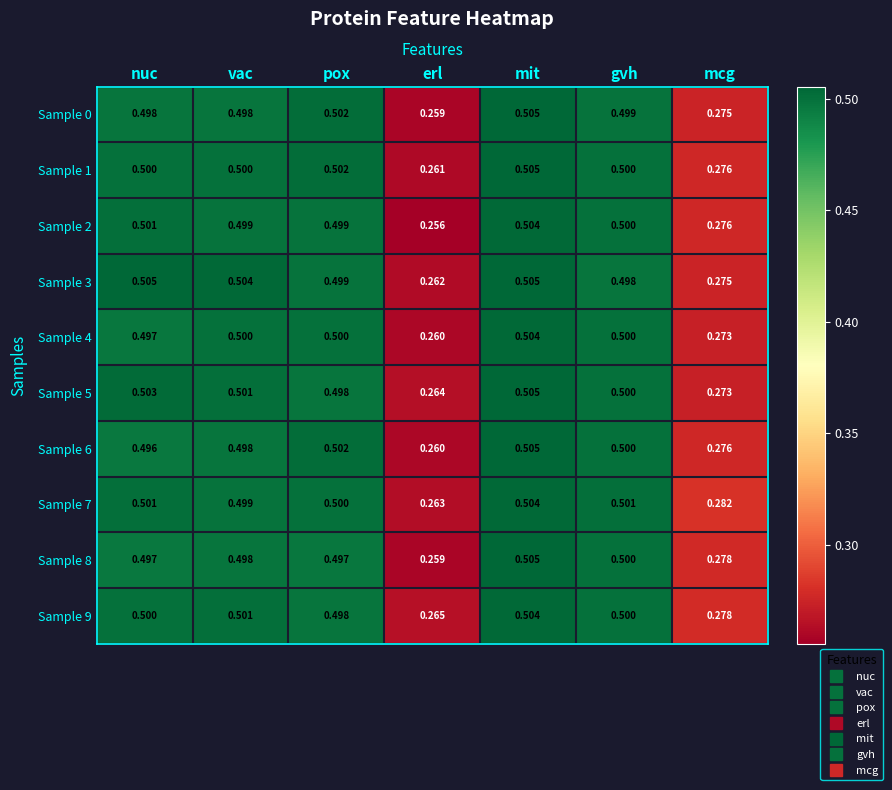

At how many categories does at least one series exceed 0?

7